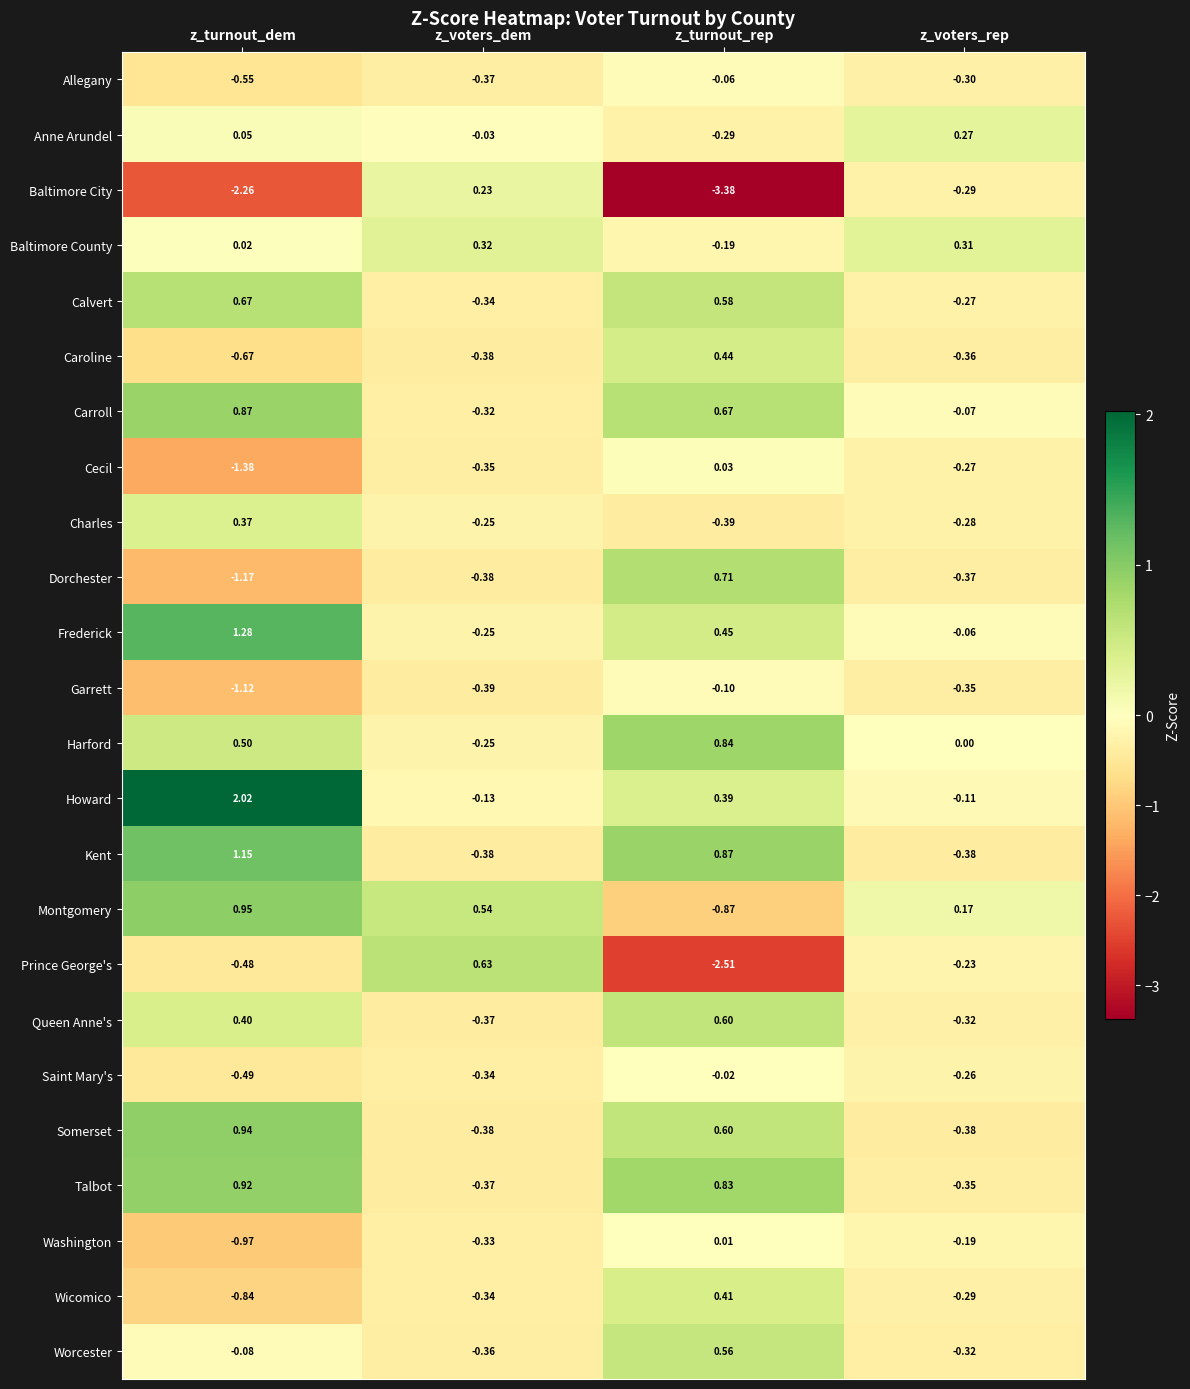

Which series has the largest total across all categories?

Howard